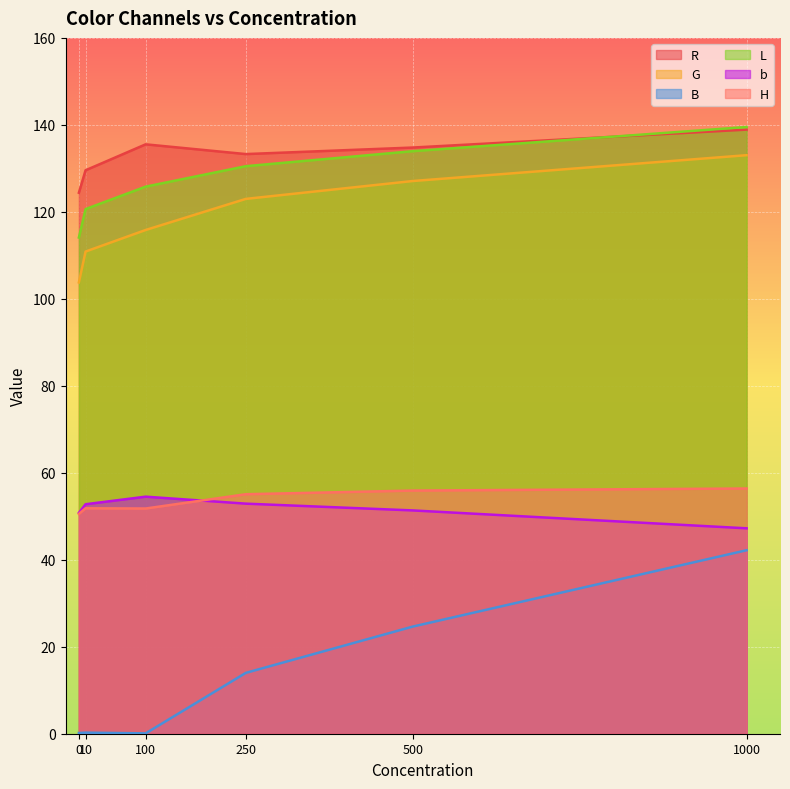

True or false: R has more than 0 interior local peaks.

True